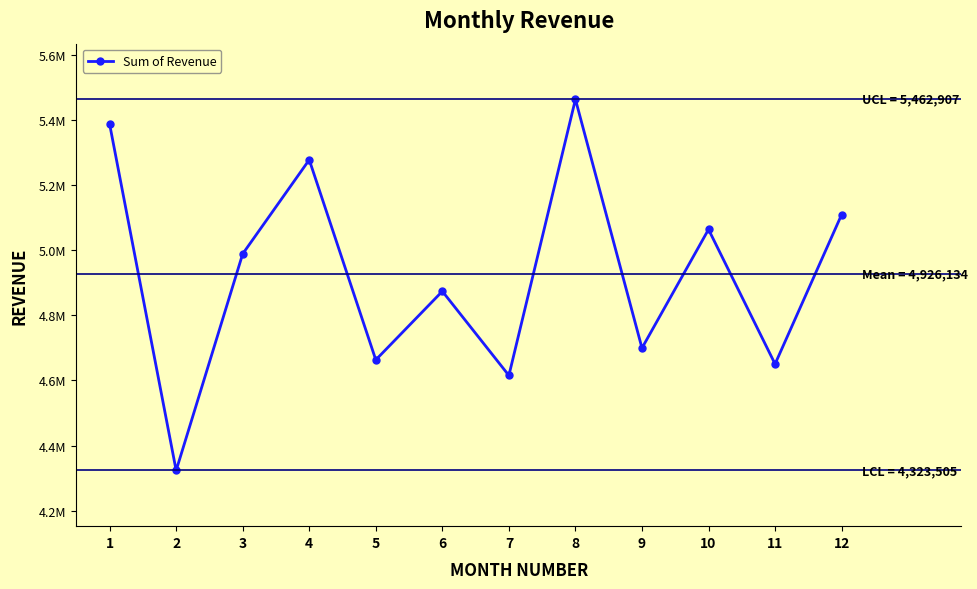

Is it true that the value at 3 is 8081828.2?

False